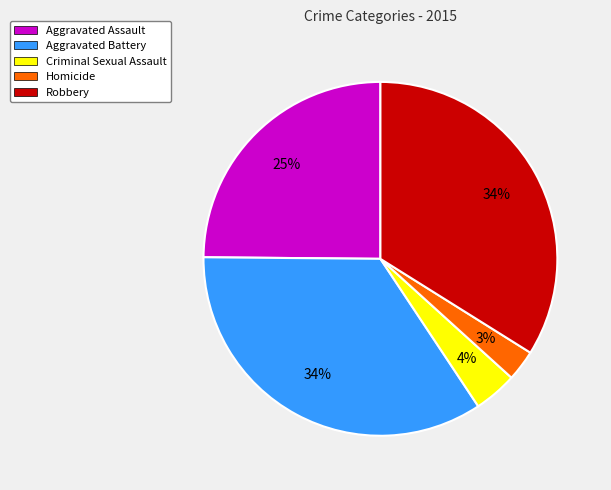

Between Robbery and Homicide, which is larger?

Robbery